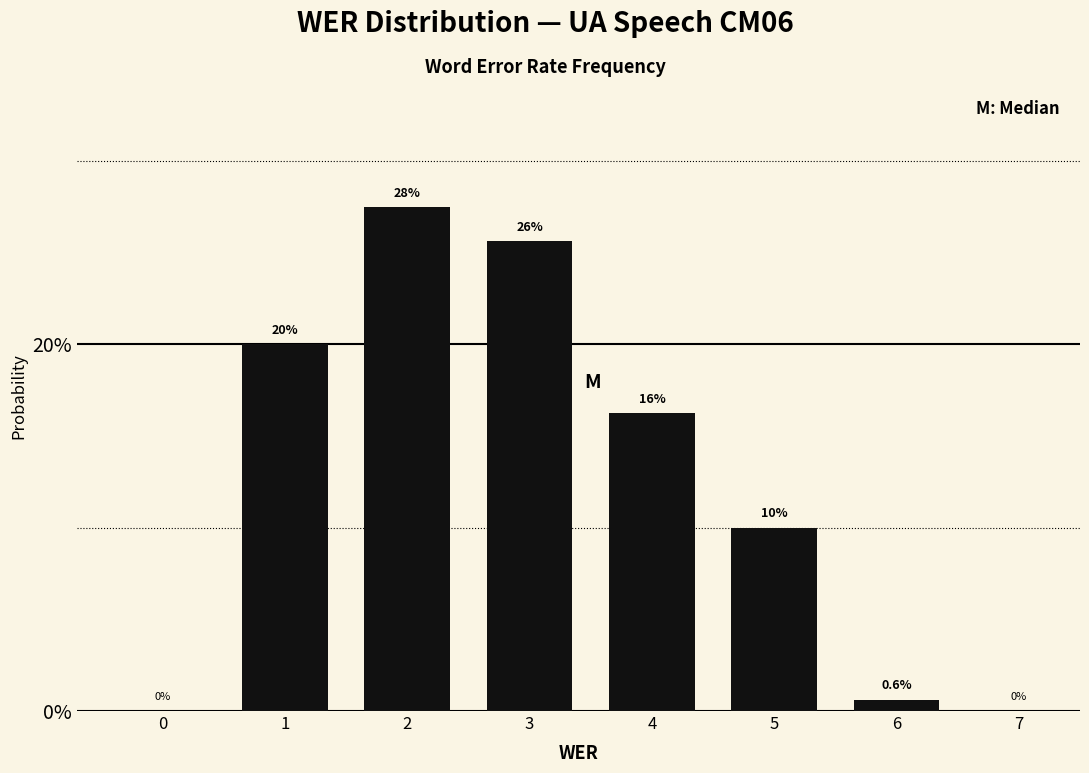

What value does the data have at 1?

20.0